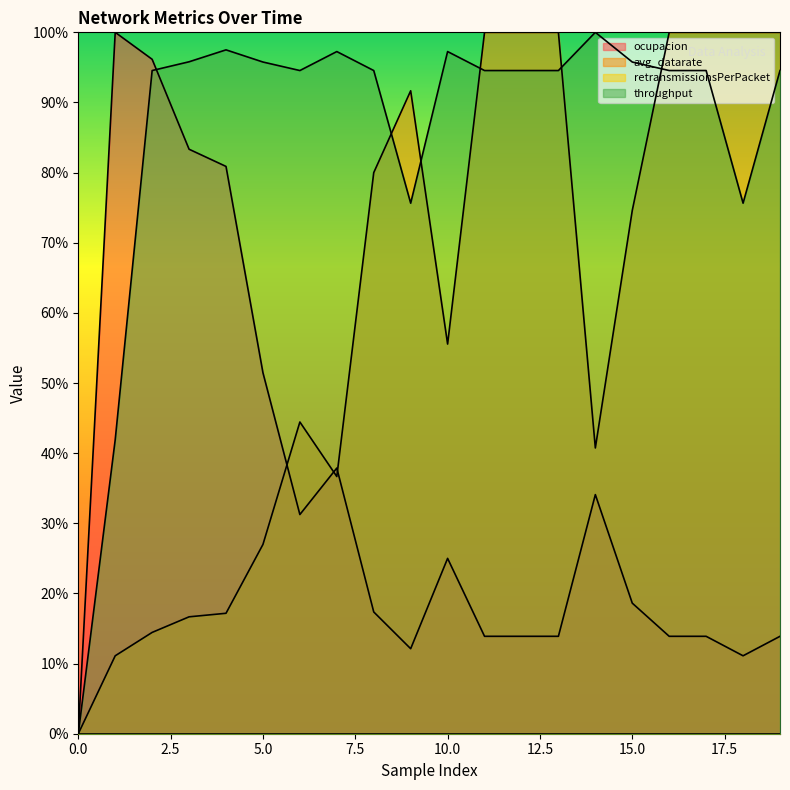

True or false: throughput has a value of 0.3 at 15.

False